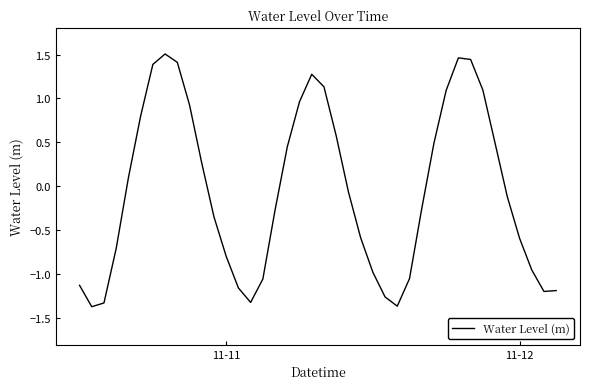

What is the difference between the maximum and minimum values?

2.9